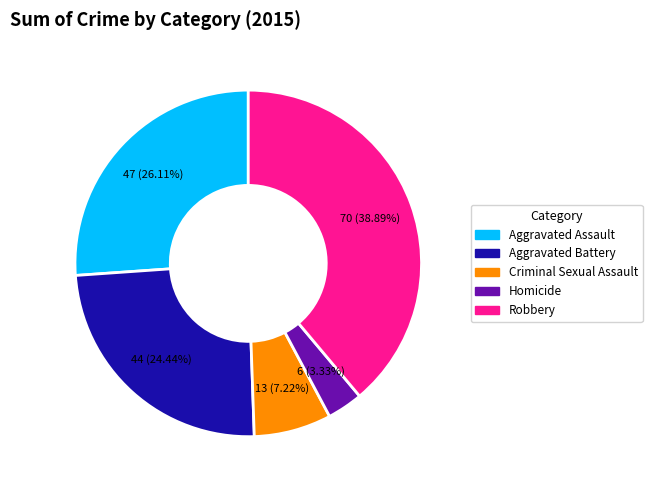

Rank the categories by value from lowest to highest.

Homicide, Criminal Sexual Assault, Aggravated Battery, Aggravated Assault, Robbery